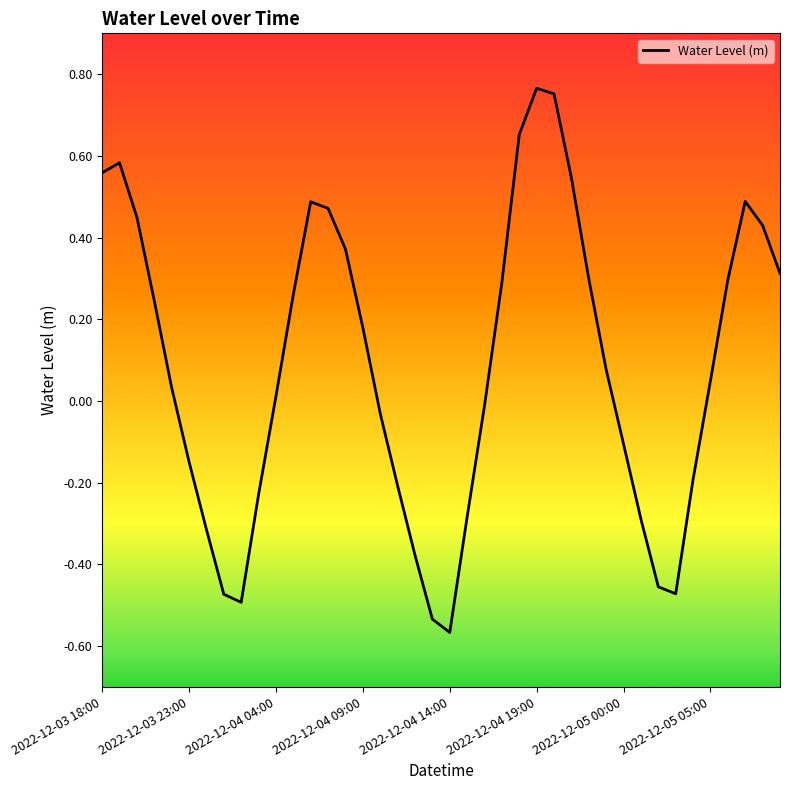

What is the minimum value shown in the chart?

-0.6